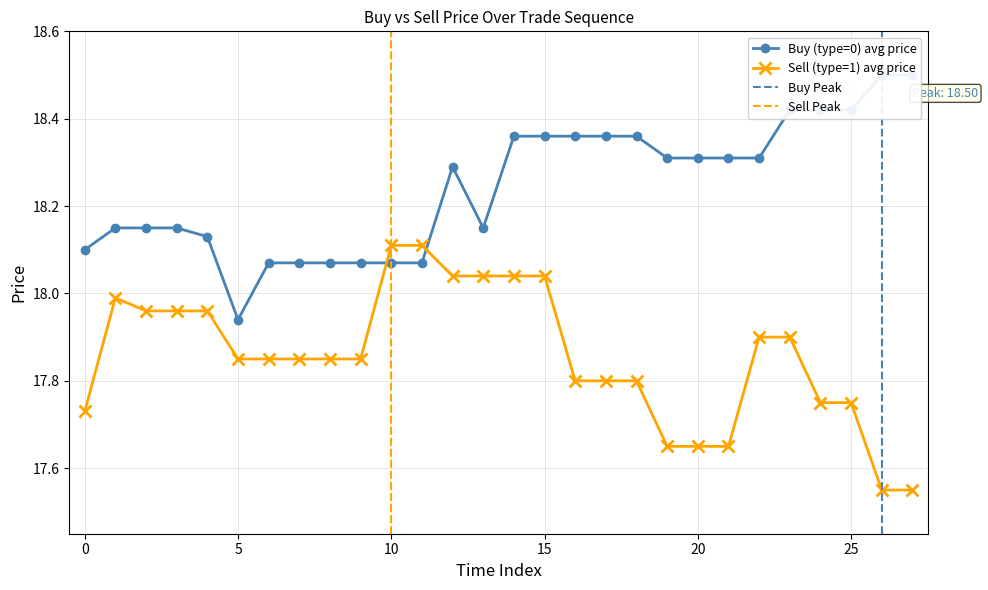

What is the total value across all series at 11?

36.2